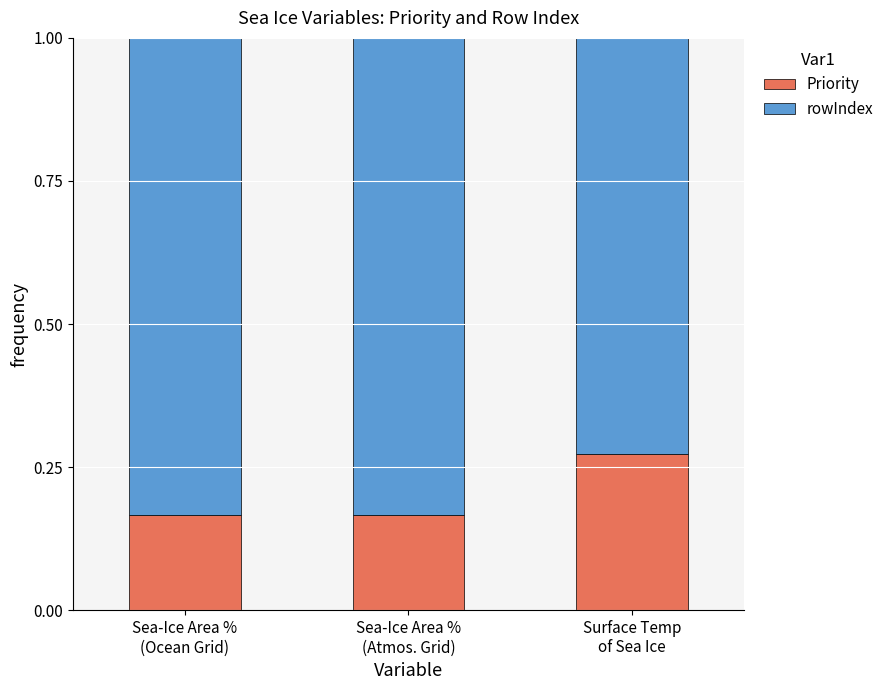

How many Priority values are between 0 and 1?

3